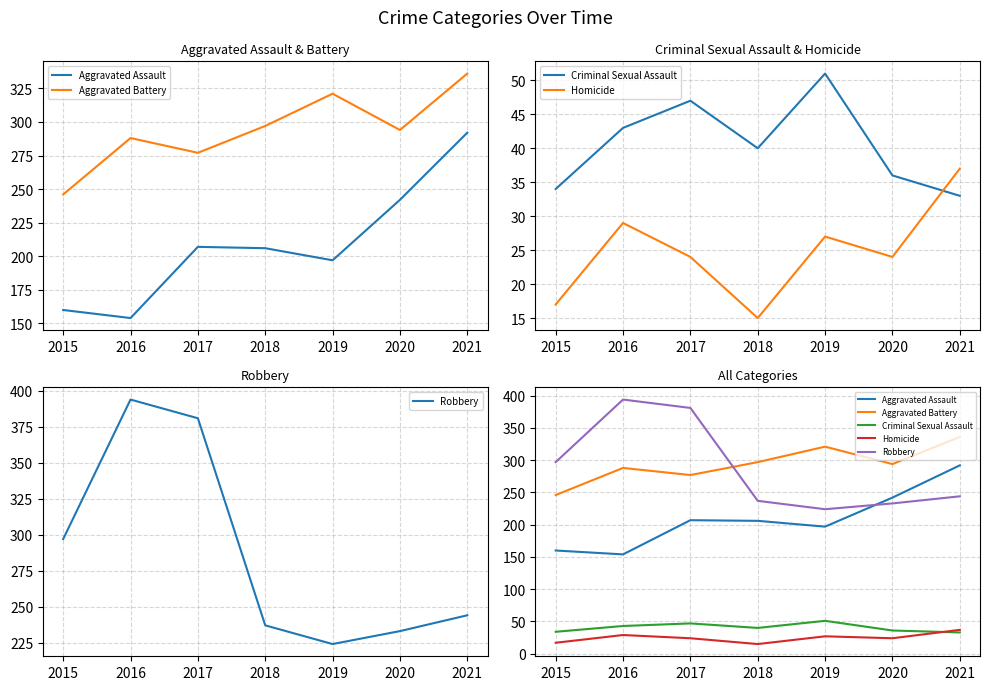

True or false: Criminal Sexual Assault and Robbery intersect in this chart.

False